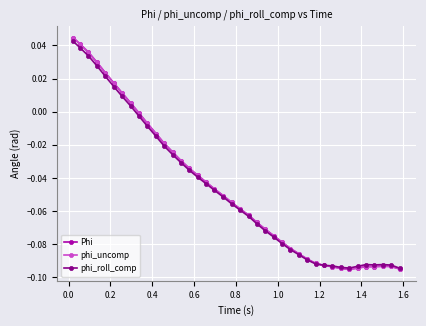

How many values in the phi_roll_comp series are below 0?

32